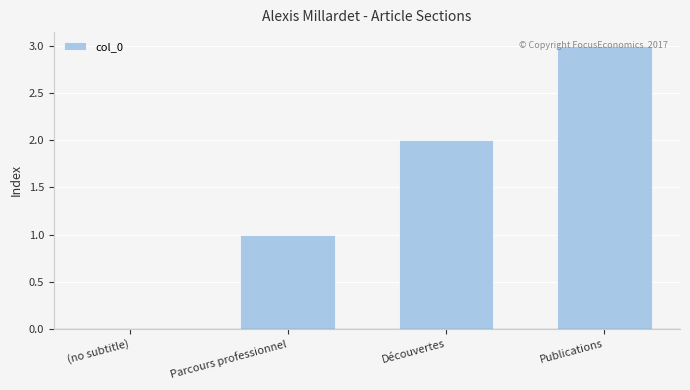

Does the chart contain stacked bars?

No